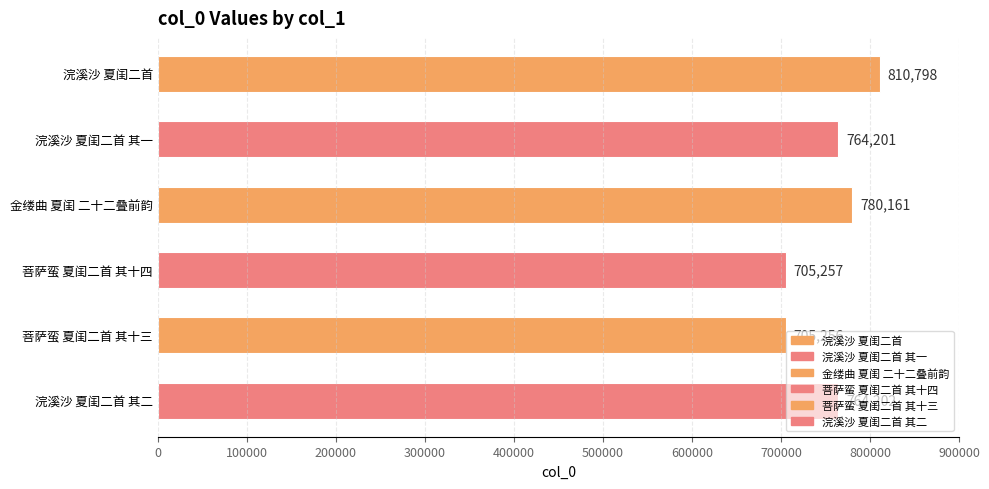

List the labels in order of value, largest first.

浣溪沙 夏闺二首, 金缕曲 夏闺 二十二叠前韵, 浣溪沙 夏闺二首 其二, 浣溪沙 夏闺二首 其一, 菩萨蛮 夏闺二首 其十四, 菩萨蛮 夏闺二首 其十三